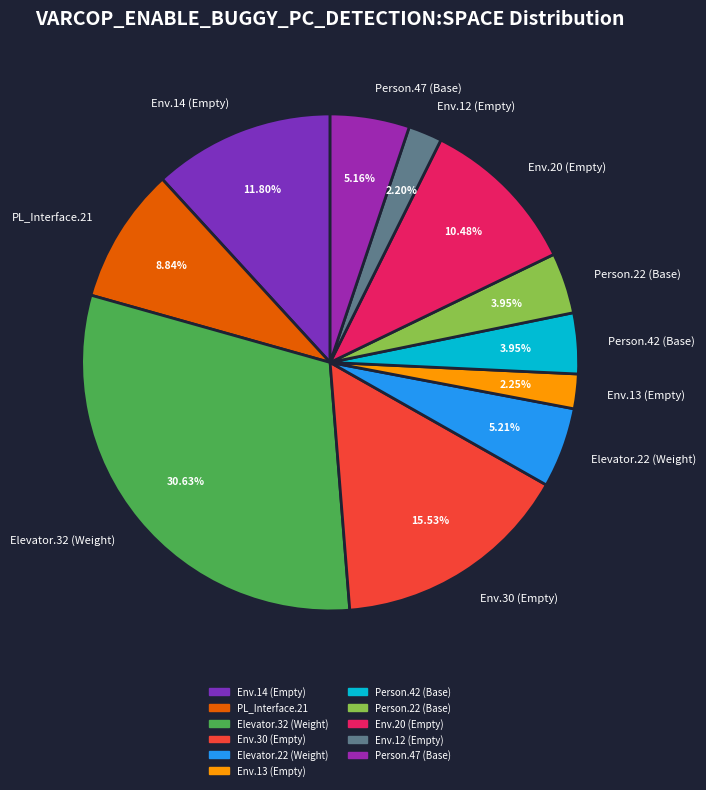

Does any single category account for the majority?

No